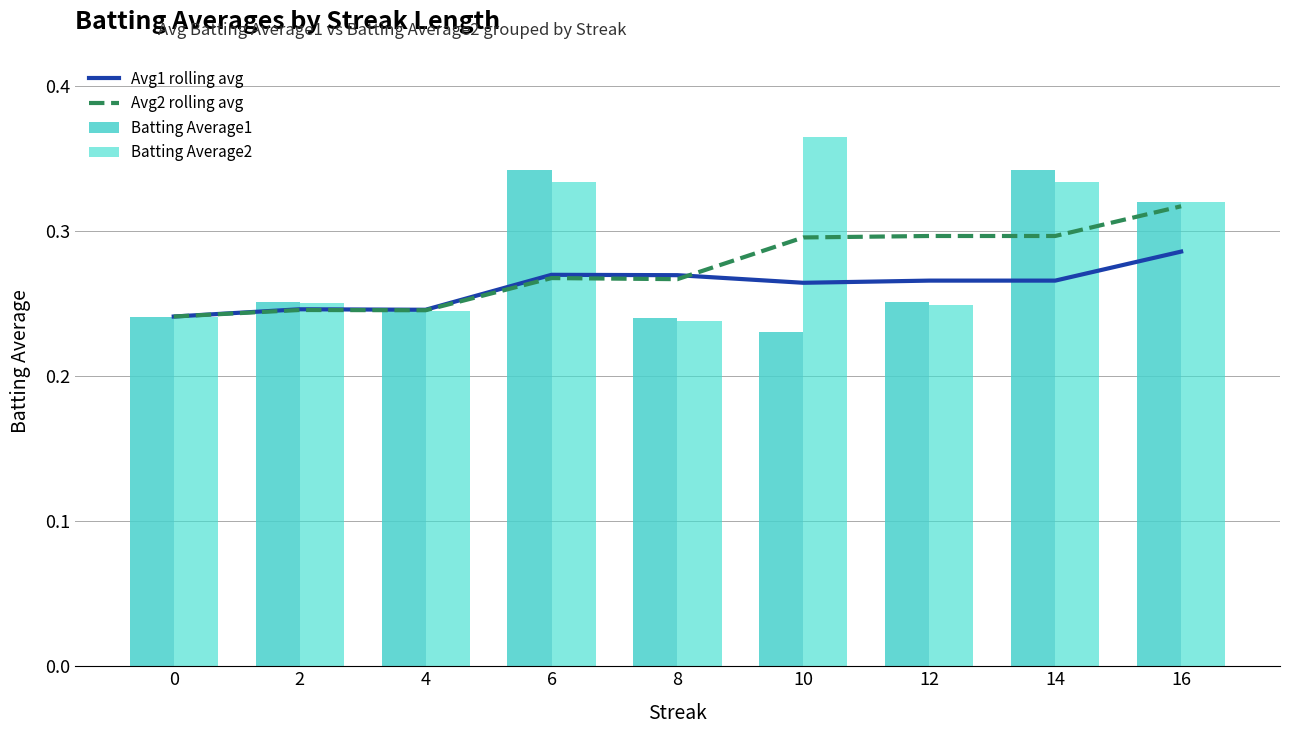

What is the average value of the Avg1 rolling avg series?

0.3